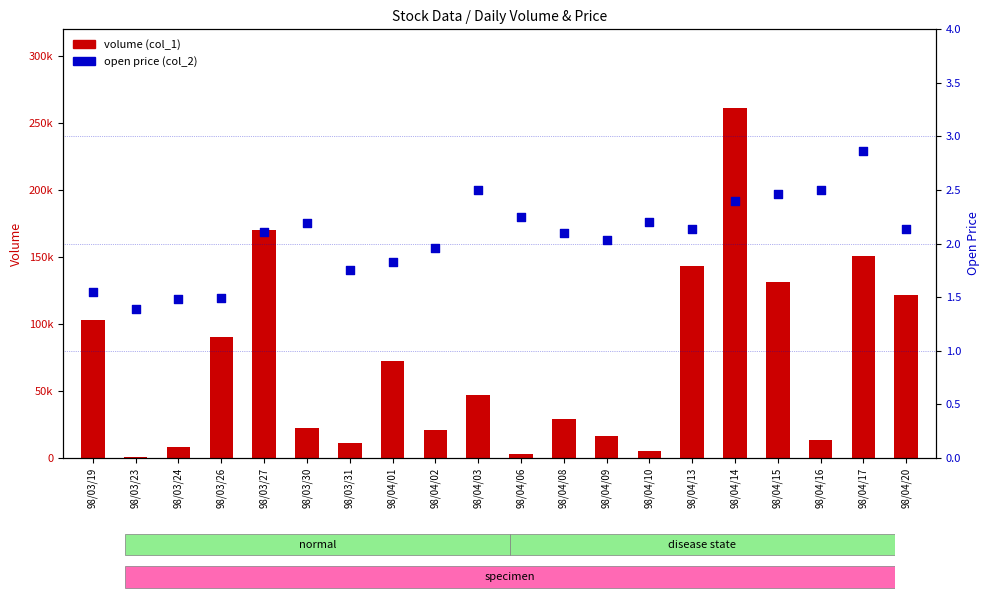

At which category is the sum across all series the highest?

98/04/14